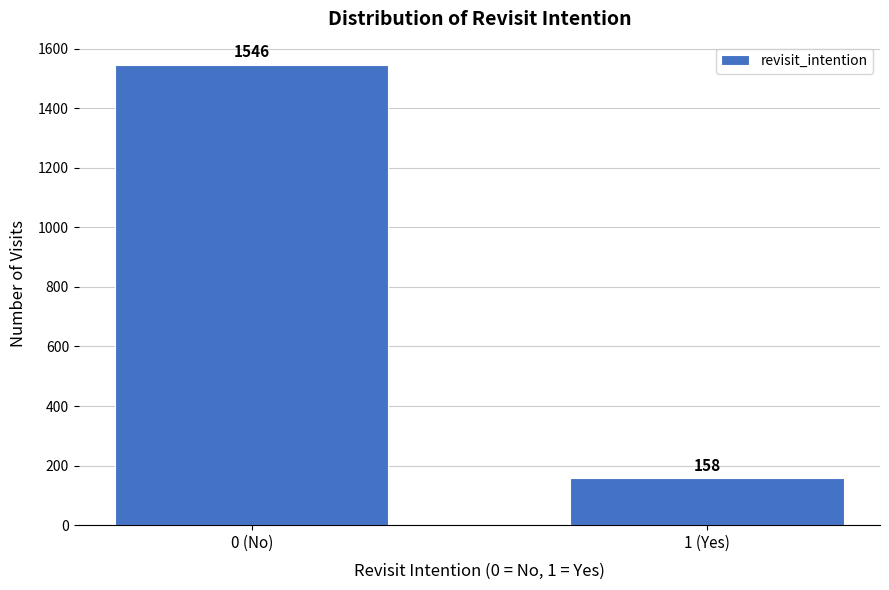

Reading right to left, list all the values displayed in this chart.

1 (Yes)=158	0 (No)=1546